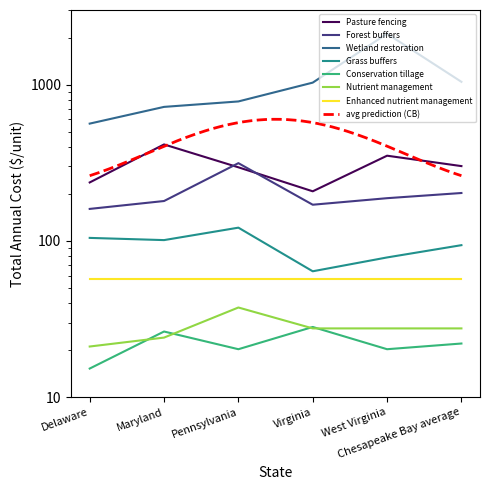

How many interior local peaks does the Pasture fencing series have?

2